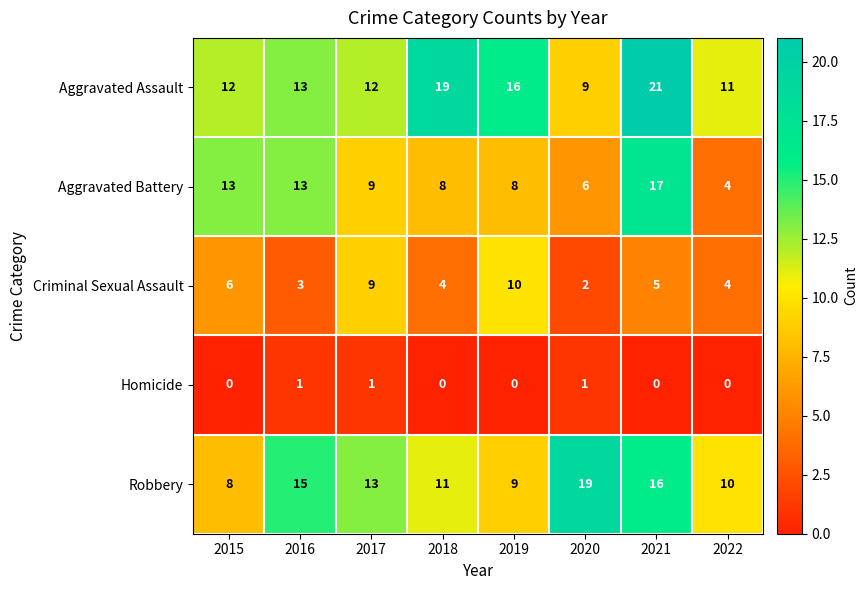

At how many categories does at least one series exceed 18?

3